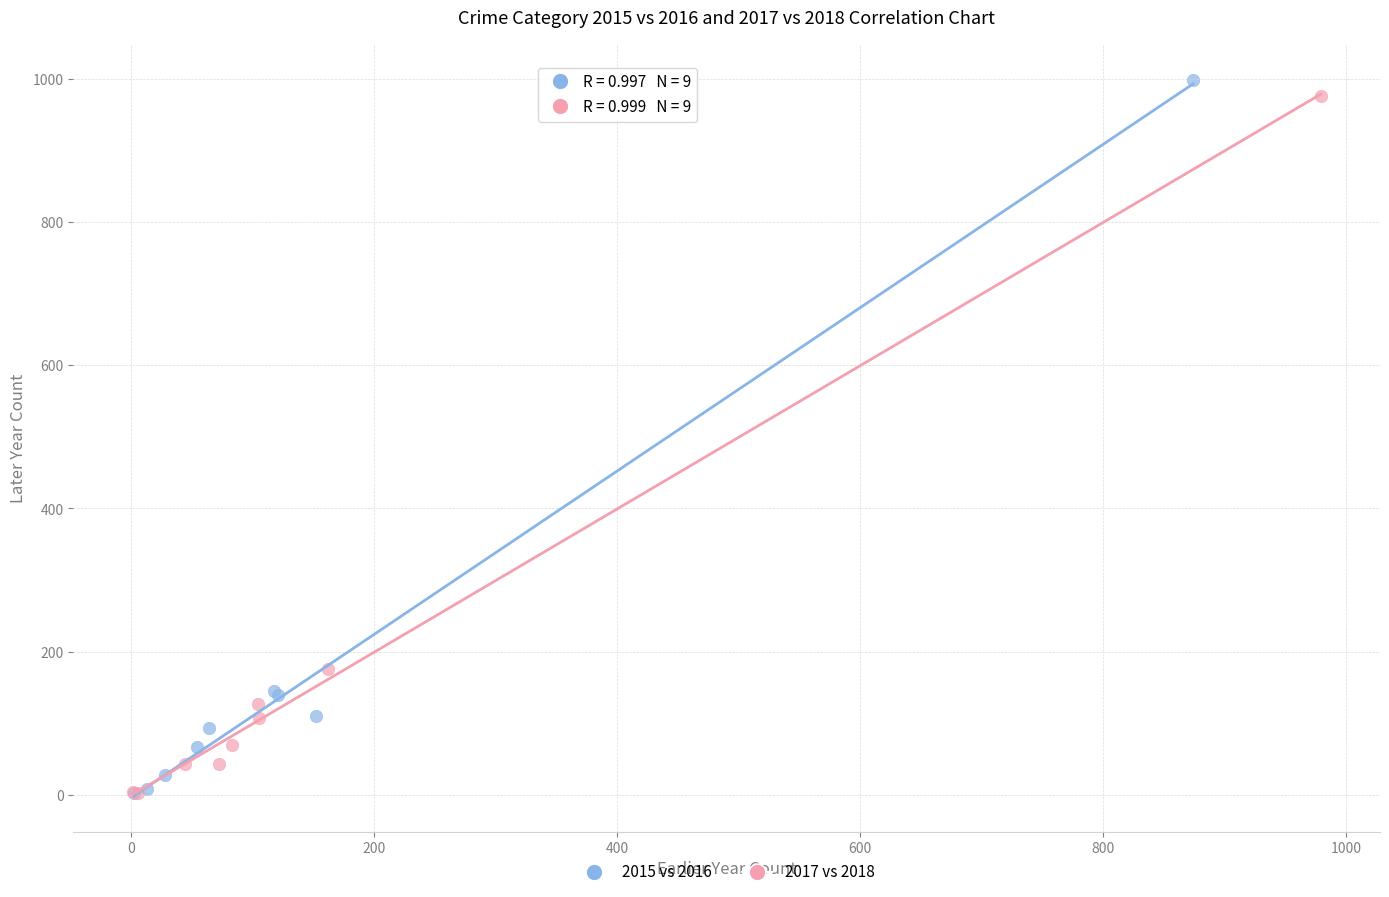

Which series has the largest Y range (max minus min)?

2015 vs 2016